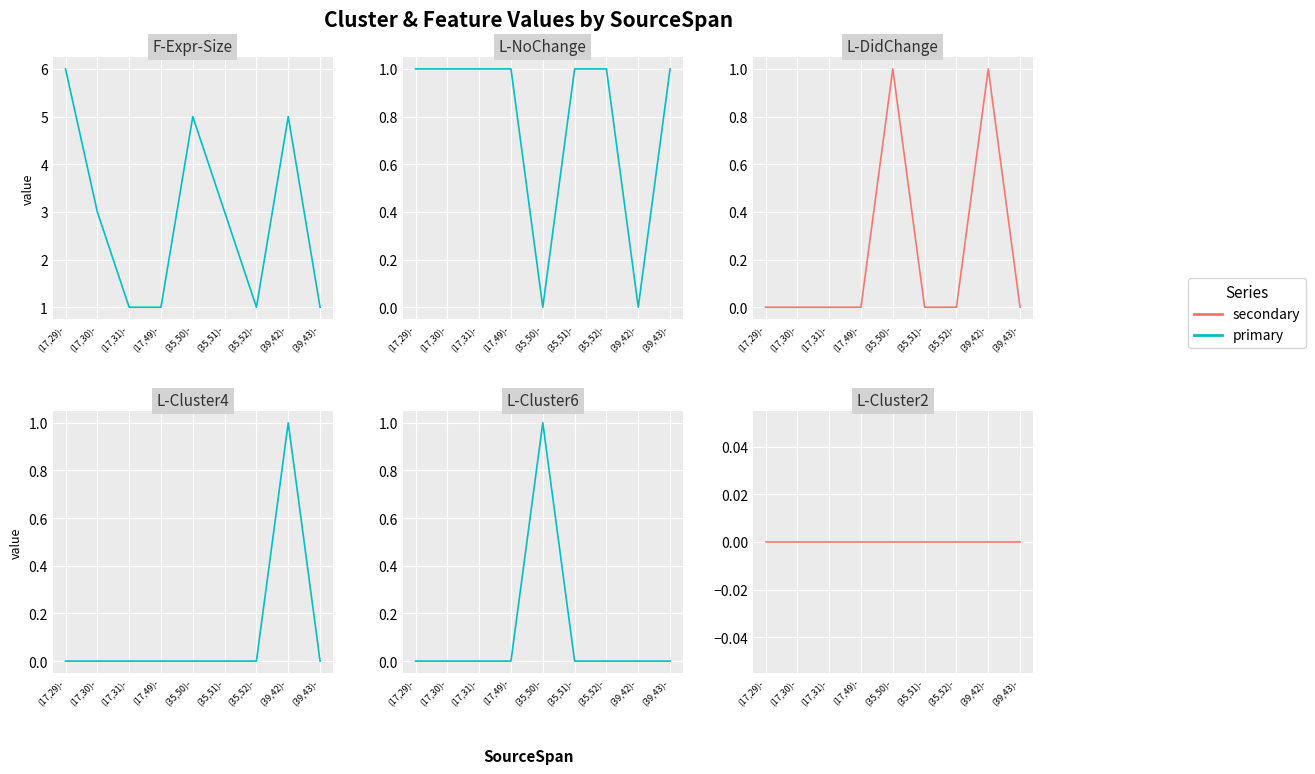

Rank the categories by L-Cluster4 value from lowest to highest.

(17,29)-, (17,30)-, (17,31)-, (17,49)-, (35,50)-, (35,51)-, (35,52)-, (39,43)-, (39,42)-